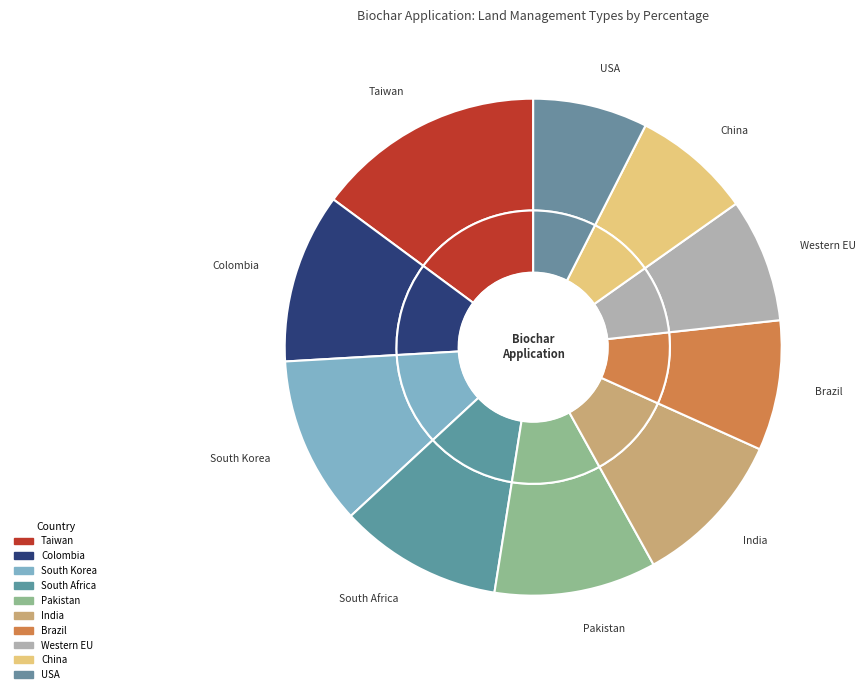

To the nearest percent, what portion does USA represent?

7%